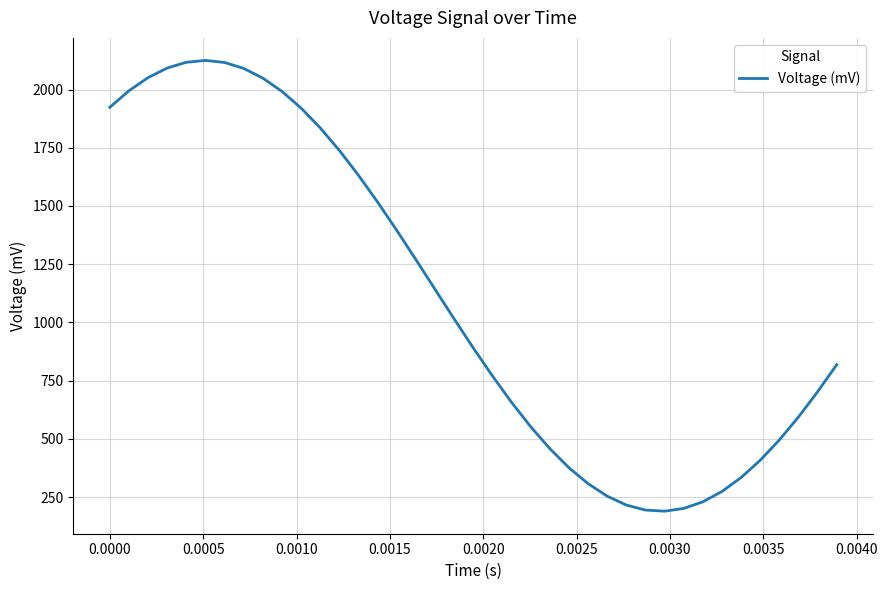

What is the difference between the maximum and minimum values?

1936.2